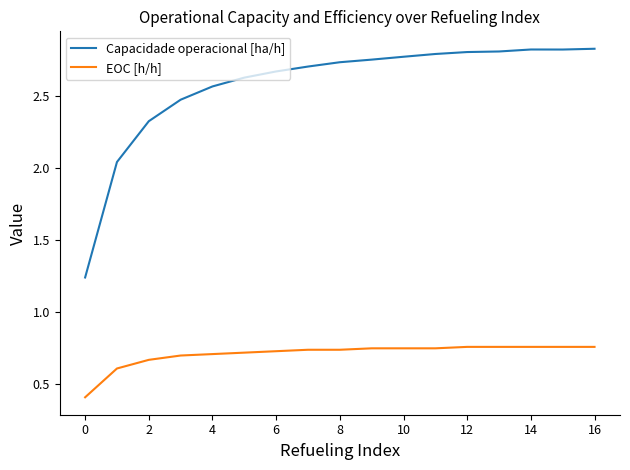

True or false: Capacidade operacional [ha/h] and EOC [h/h] cross at least once.

False